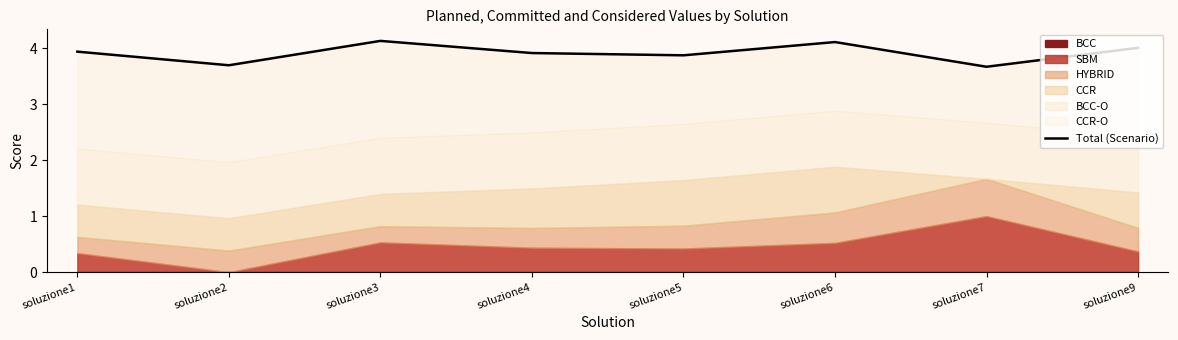

What is the sum of all values?

31.3